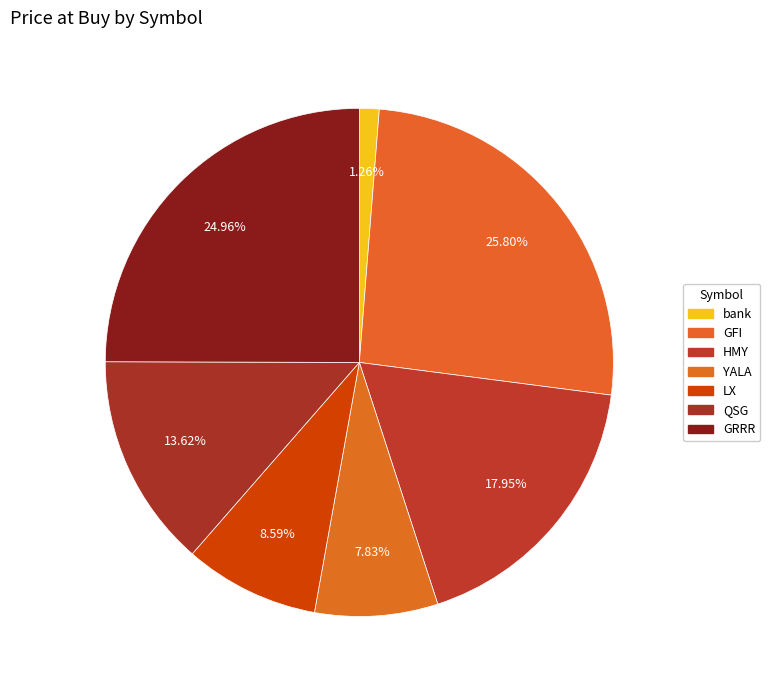

To the nearest percent, what is the combined percentage of YALA and bank?

9%